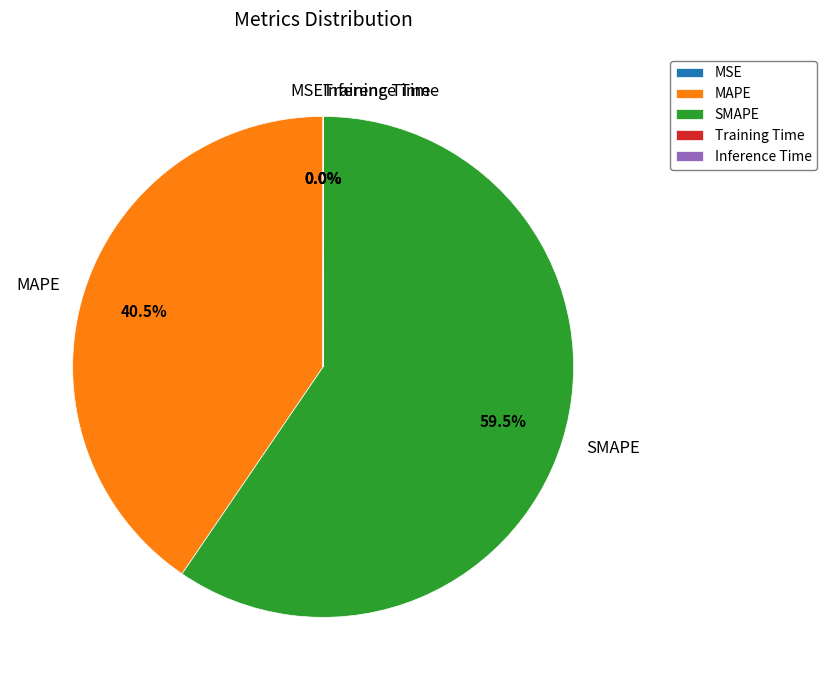

Which category has the biggest portion of the pie?

SMAPE